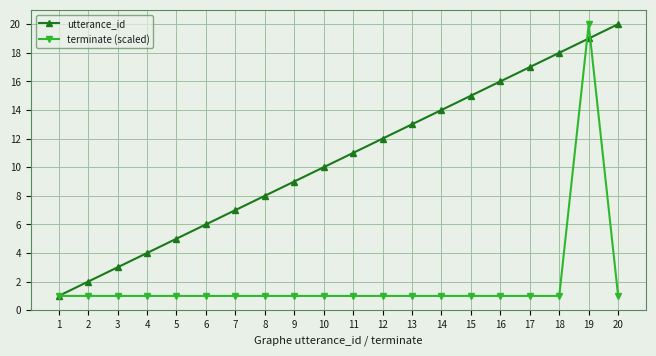

What is the spread (max minus min) of values at 13?

12